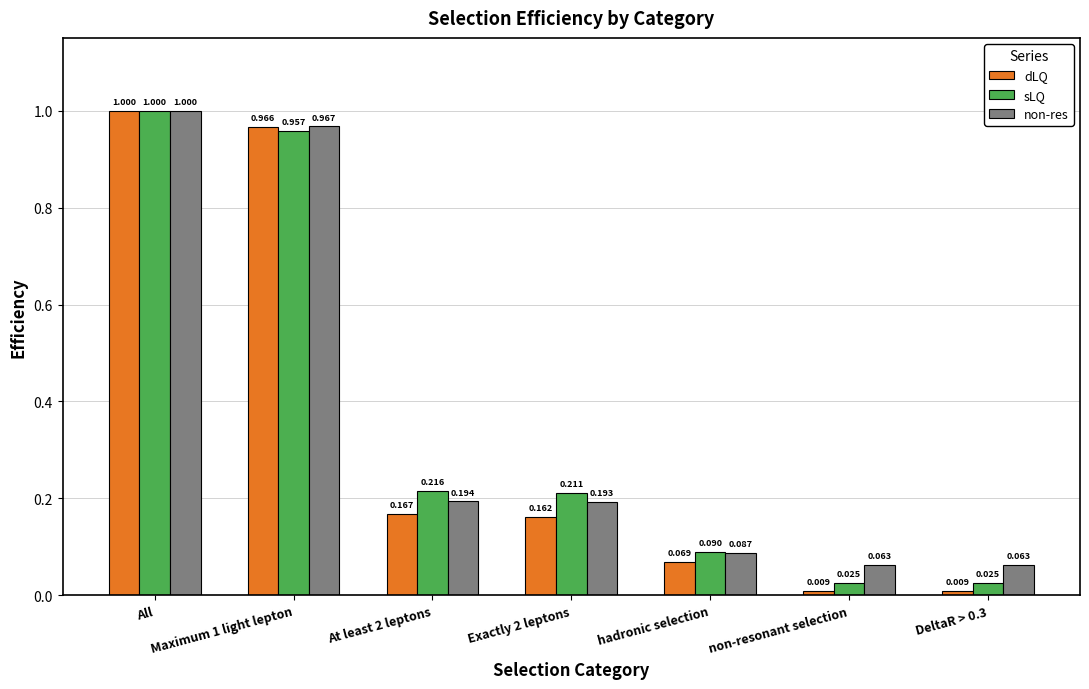

At which category is the sum across all series the highest?

All